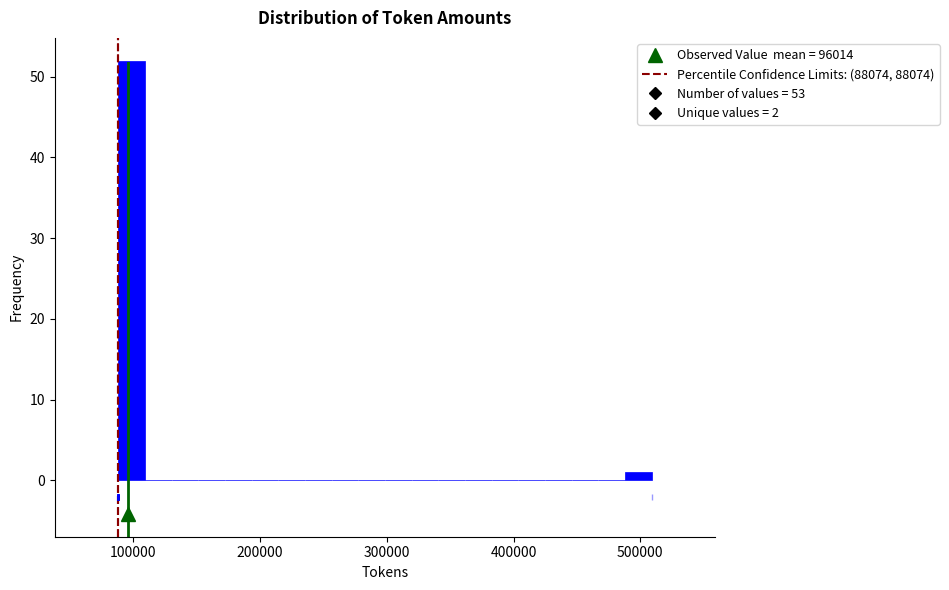

Around what value on the x-axis is the tallest bar? Give the approximate position of its centre, as read against the axis.

100000